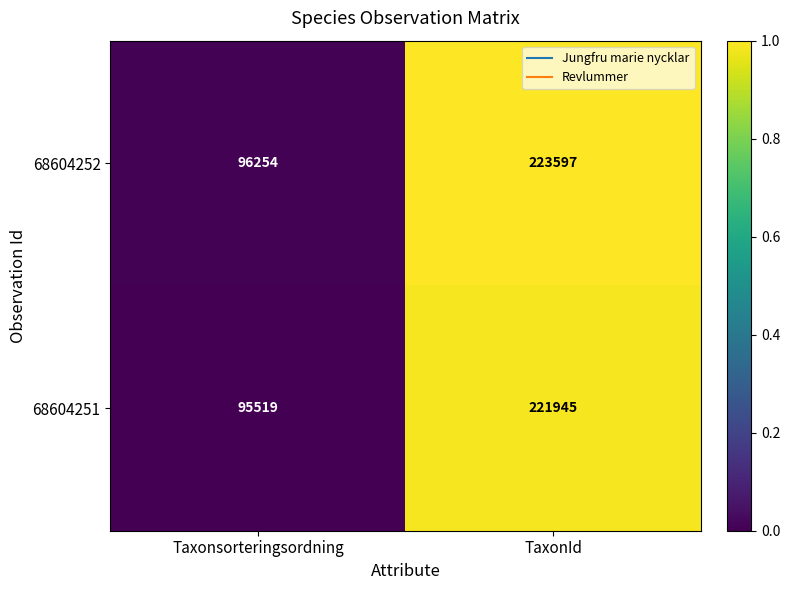

Reading left to right, what are all the values shown in this chart?

68604252: 96254	223597
68604251: 95519	221945